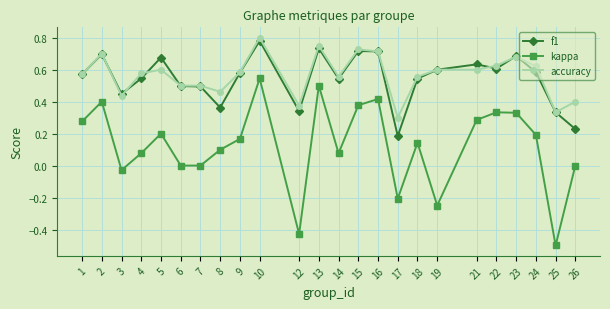

What is the total value across all series at 23?

1.7